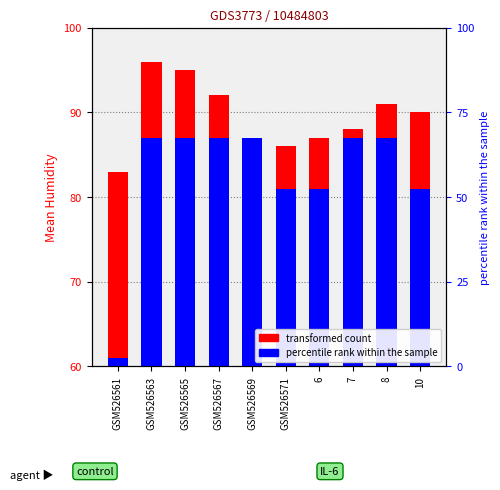

Reading left to right, list all the values displayed in this chart.

Mean Humidity: 83	96	95	92	87	86	87	88	91	90
Min Humidity: 61	87	87	87	87	81	81	87	87	81